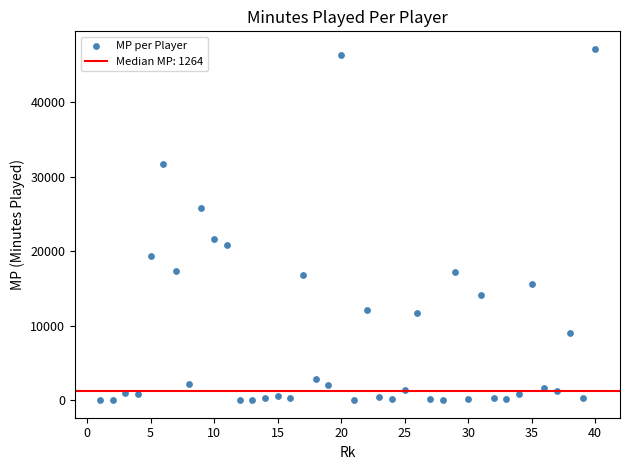

What is the range of X values (max minus min)?

39